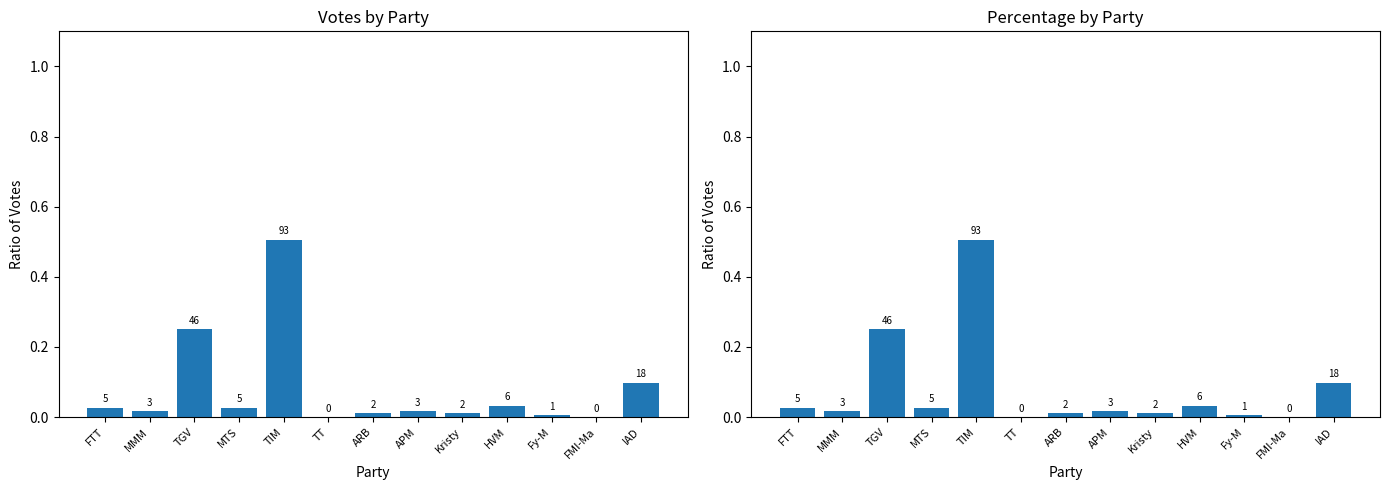

Which category has the highest value across all series?

TIM